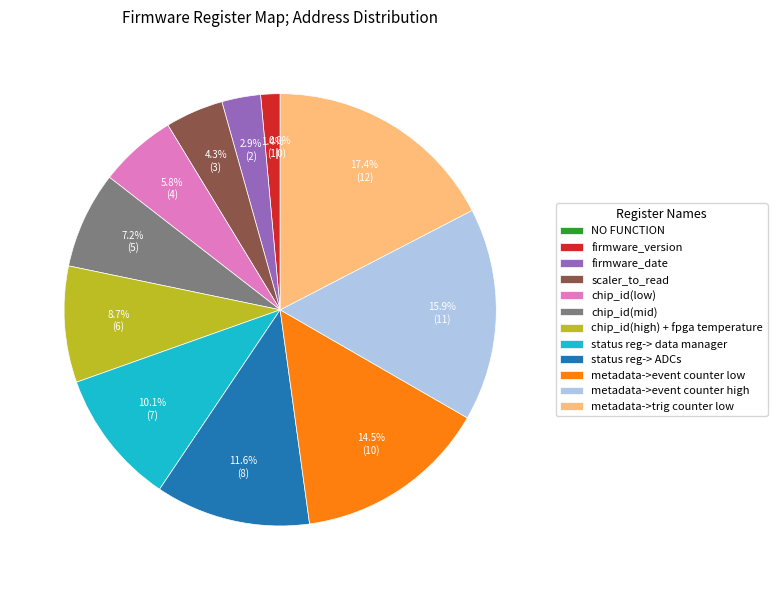

How many slices are in this pie chart?

12